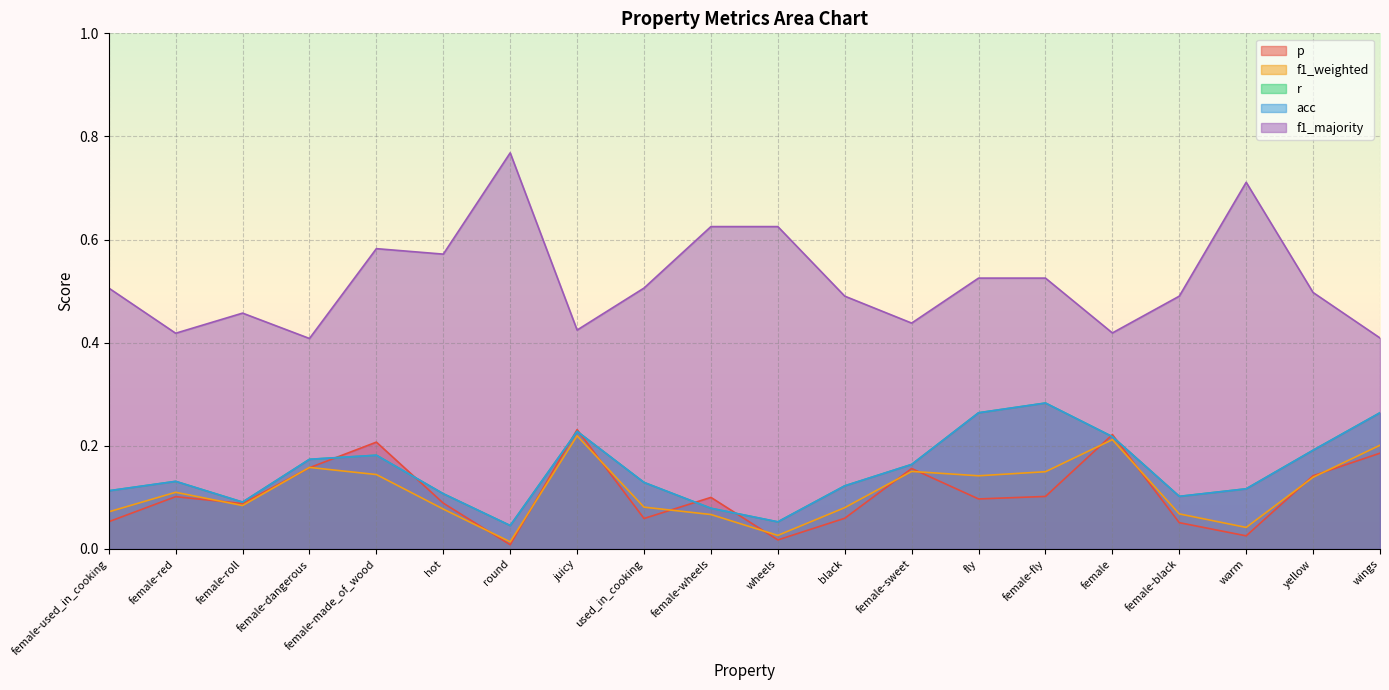

True or false: f1_weighted has more than 0 interior local peaks.

True